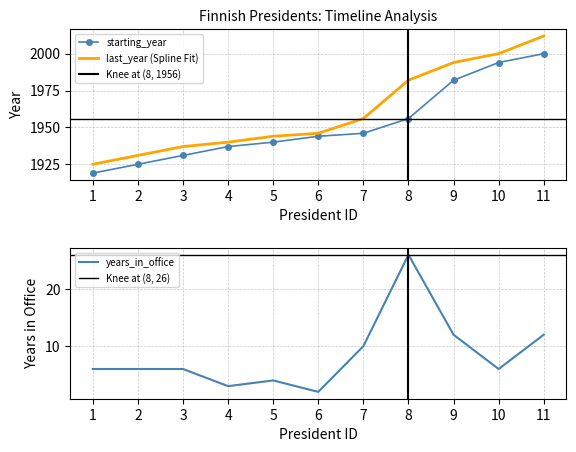

Which series has the largest total across all categories?

last_year